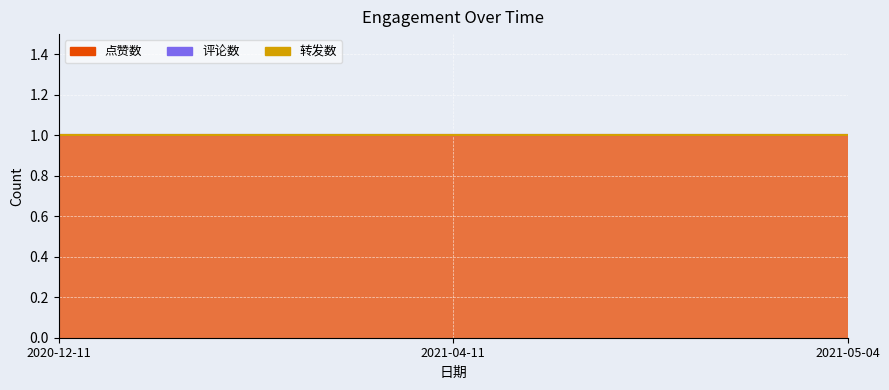

Is it true that 点赞数 equals 1 at 2021-04-11?

True